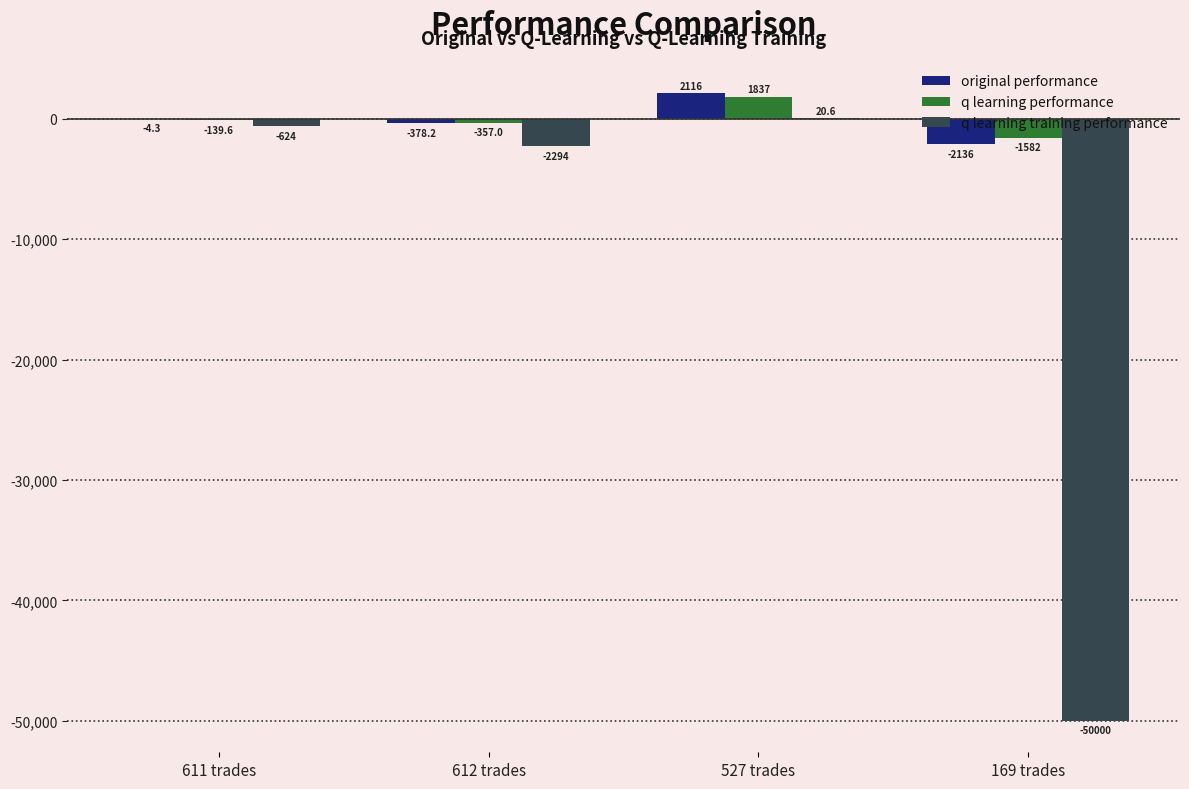

Which category has the highest value across all series?

527 trades